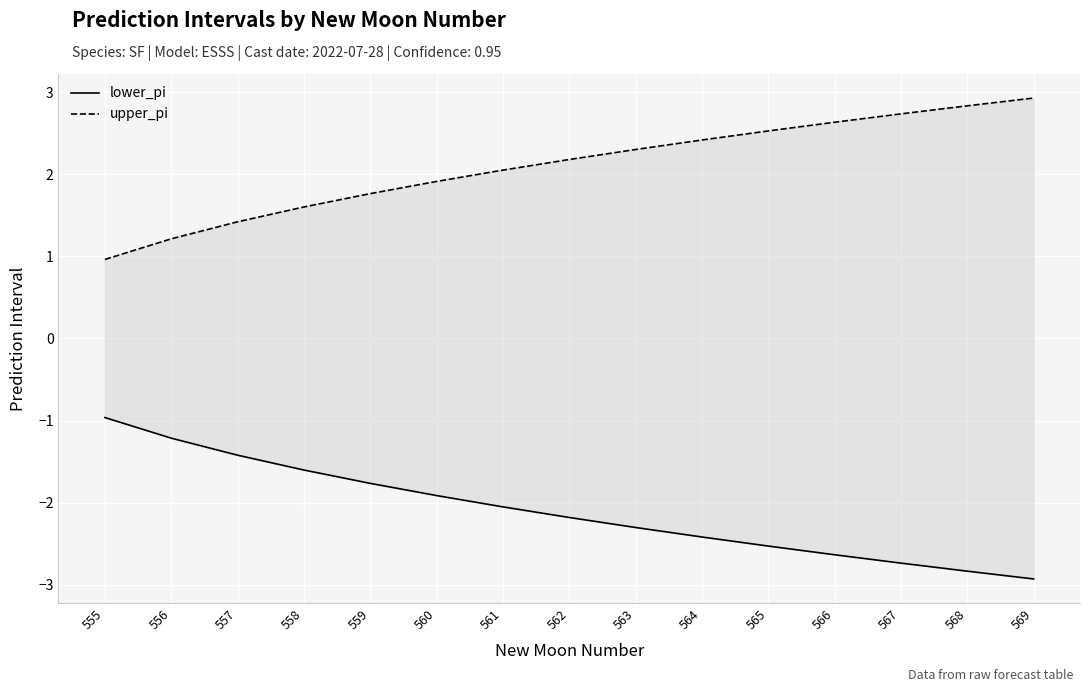

True or false: upper_pi and lower_pi intersect in this chart.

False